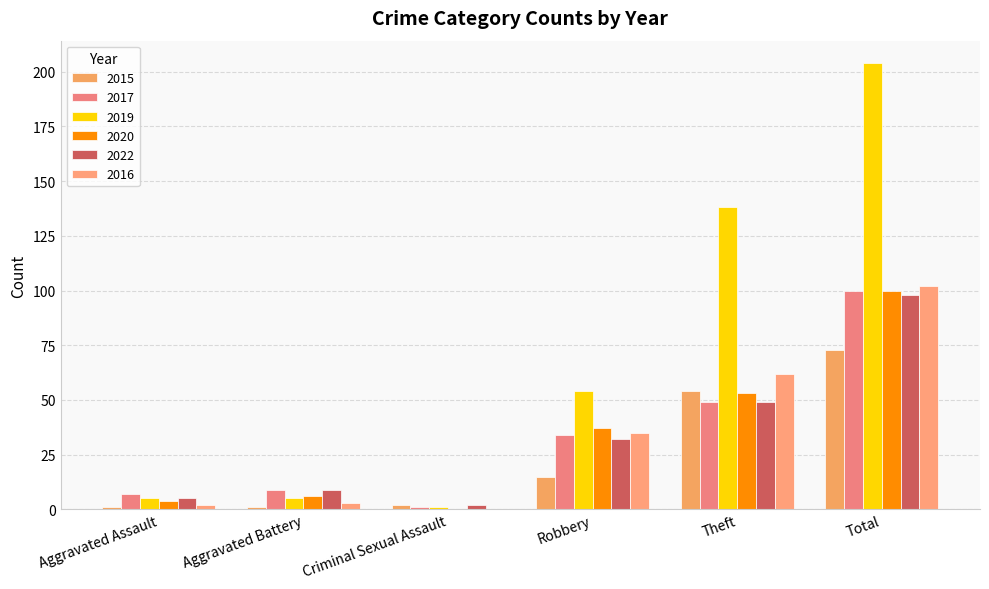

How many groups of bars are there?

6